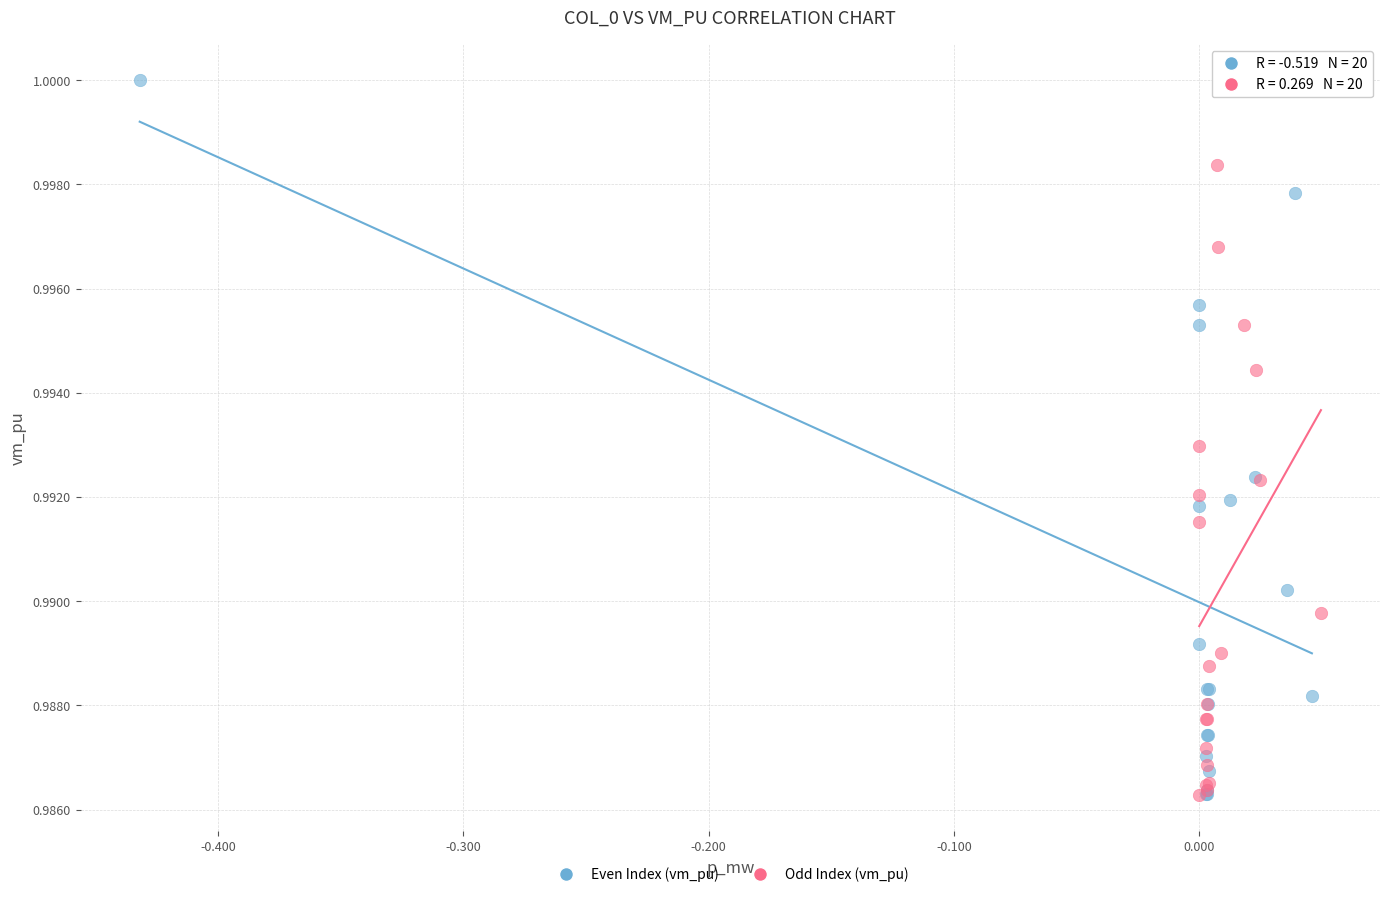

Which series has the largest Y range (max minus min)?

Even Index (vm_pu)